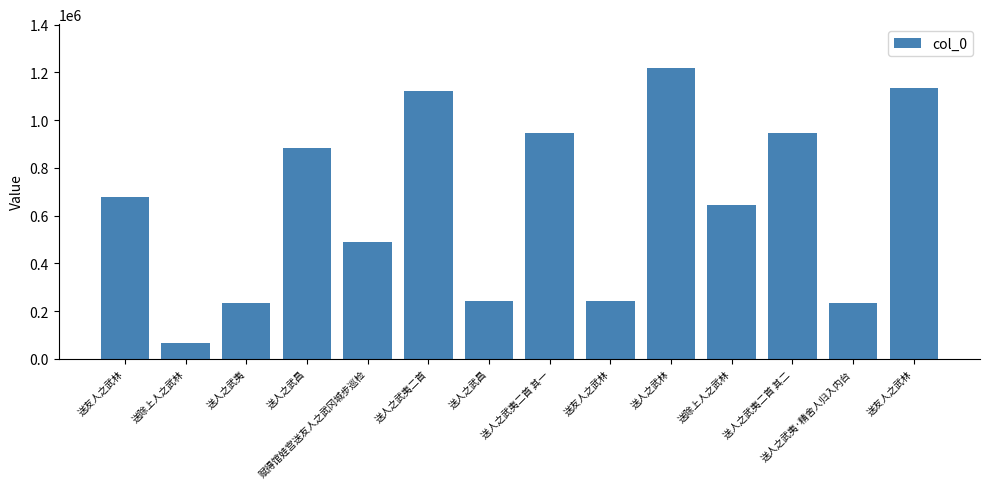

Reading right to left, list all the values displayed in this chart.

1132769	232944	947892	645955	1219062	243569	947893	242940	1120237	489704	884103	232940	65837	678171